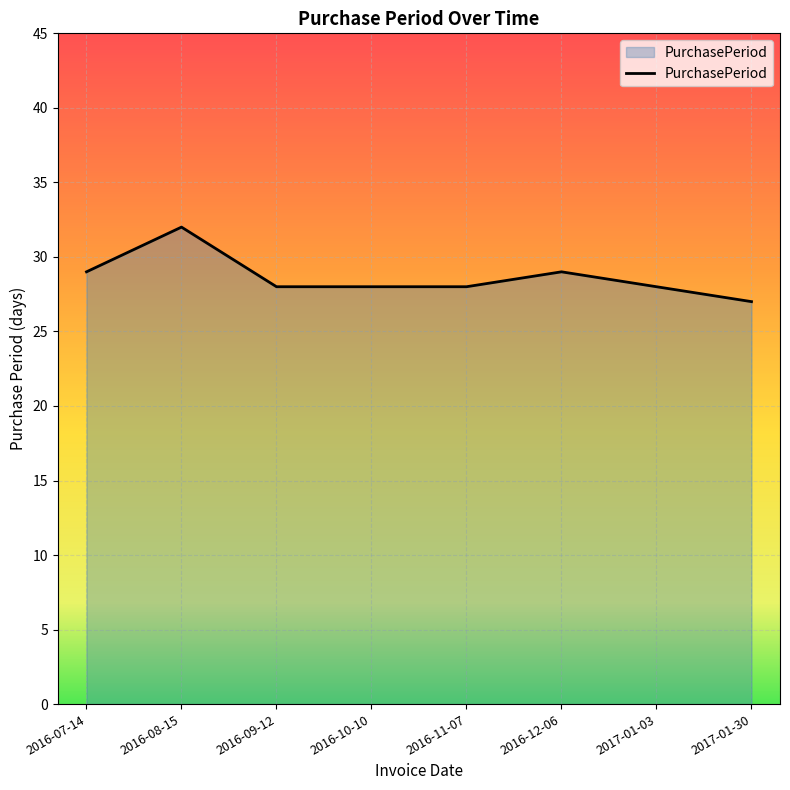

What is the sum of all values?

229